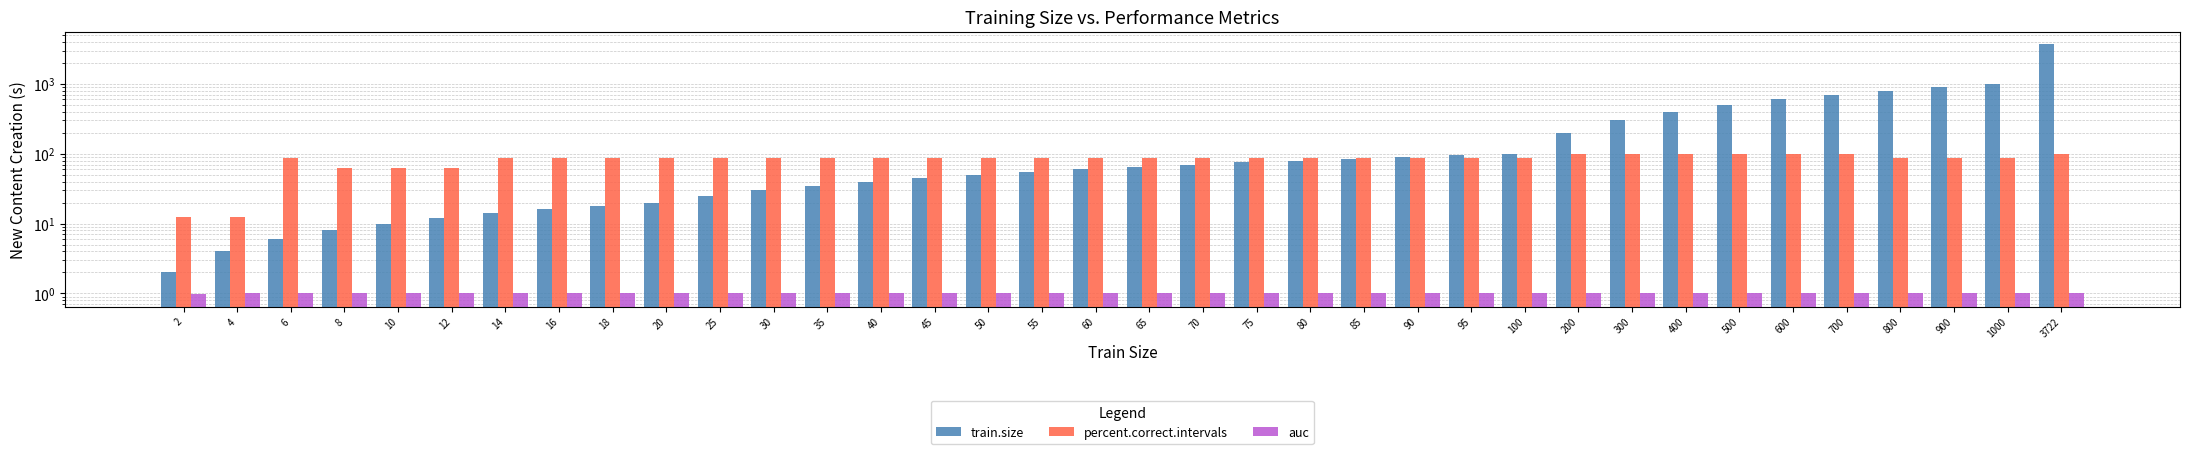

What are all the series names shown in the legend?

train.size, percent.correct.intervals, auc